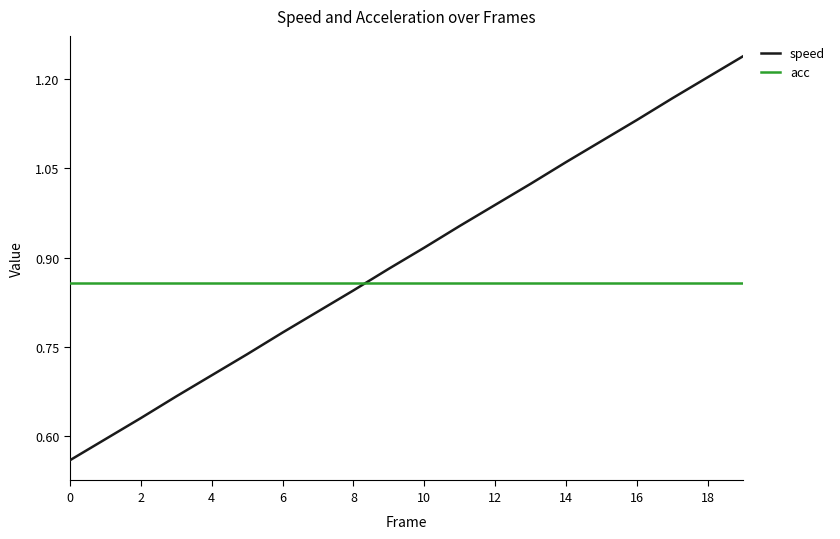

Which series has the largest total across all categories?

speed